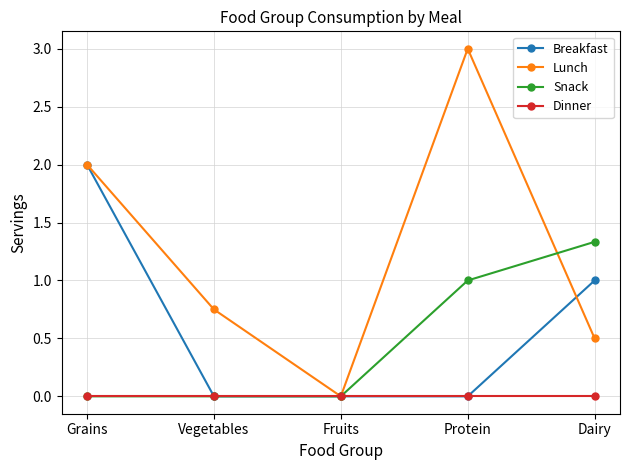

Which series has the largest range (max minus min)?

Lunch